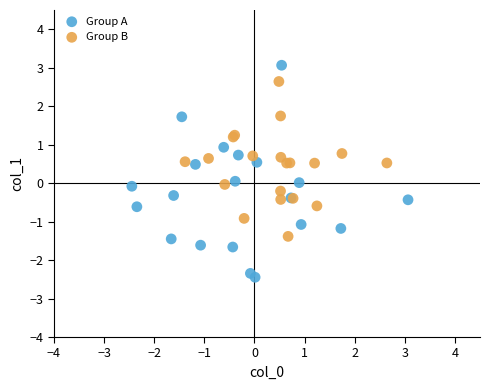

Which series reaches the maximum Y coordinate?

Group A